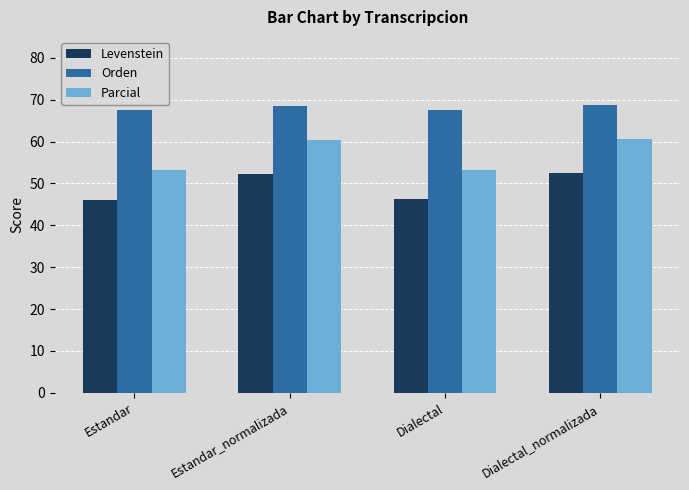

What position from the right is Estandar_normalizada?

3